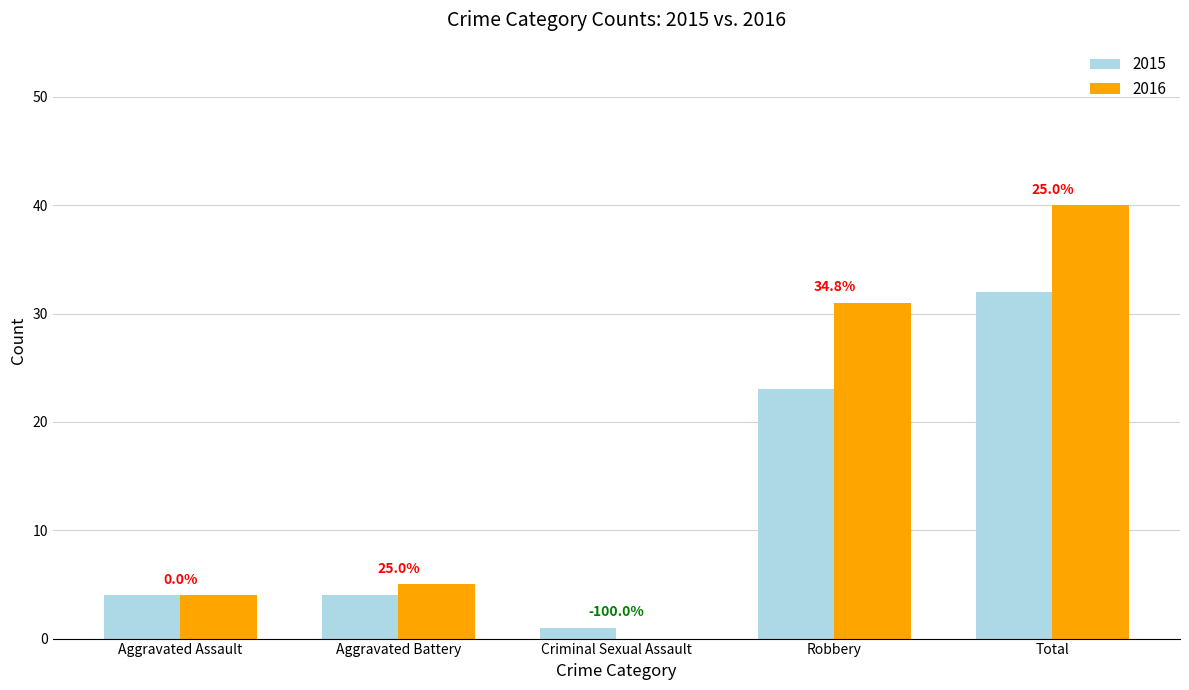

At which label does 2015 first exceed 4?

Robbery